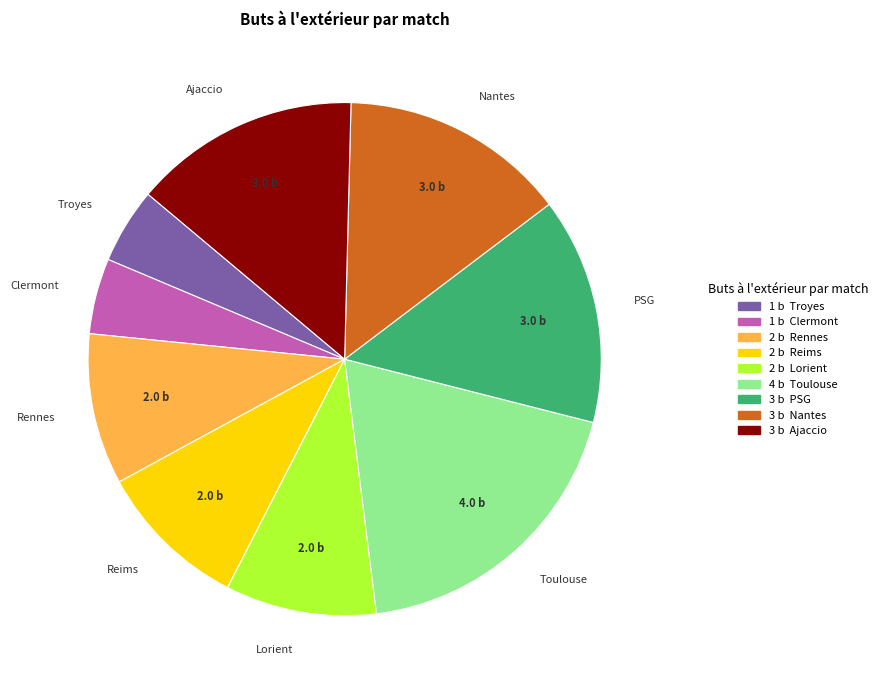

How many slices are in this pie chart?

9